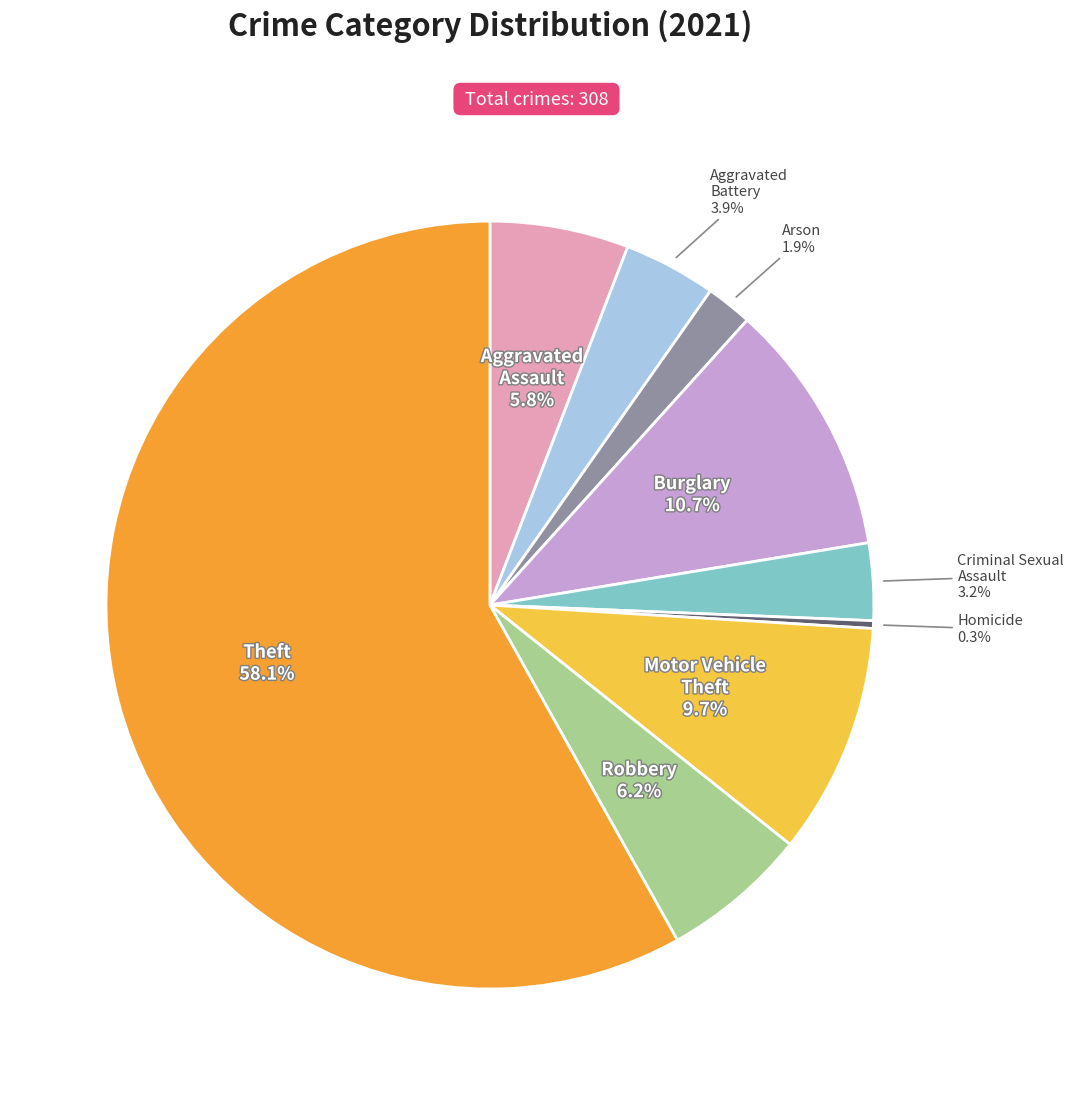

Does any single category account for the majority?

Yes